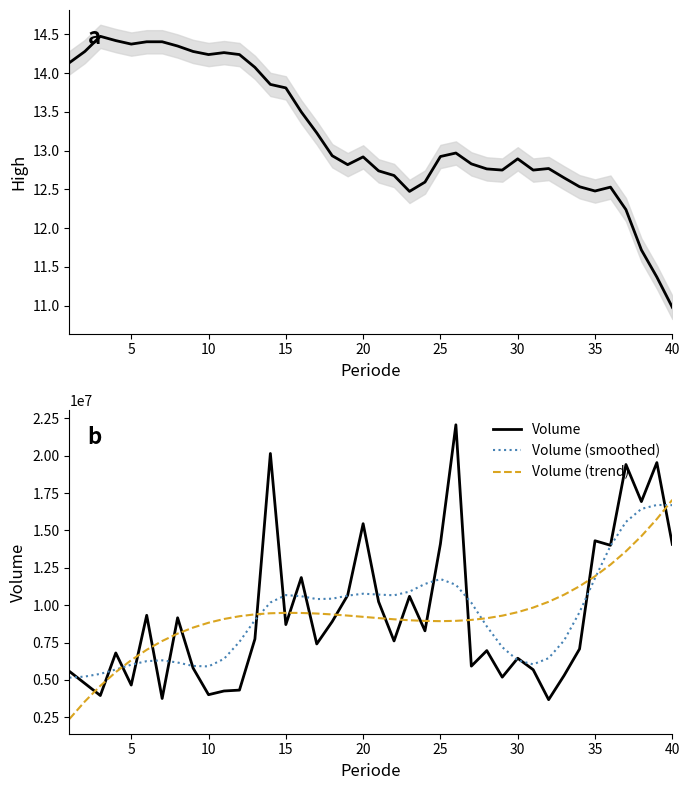

What is the maximum value shown in the chart?

22068690.0